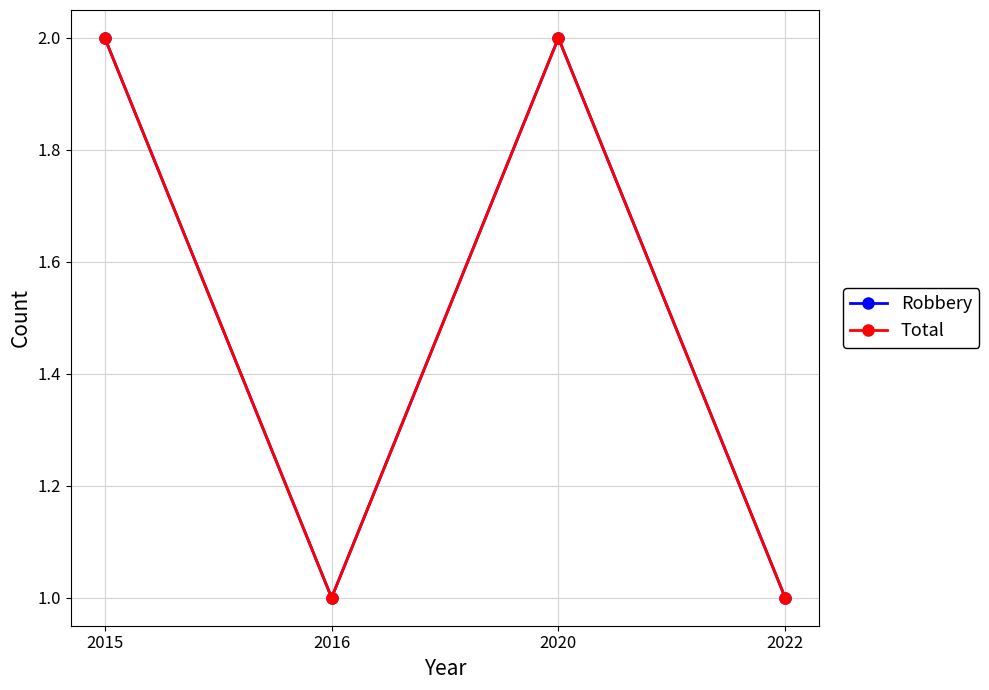

What is the value of the Total point at the 3rd from the left?

2